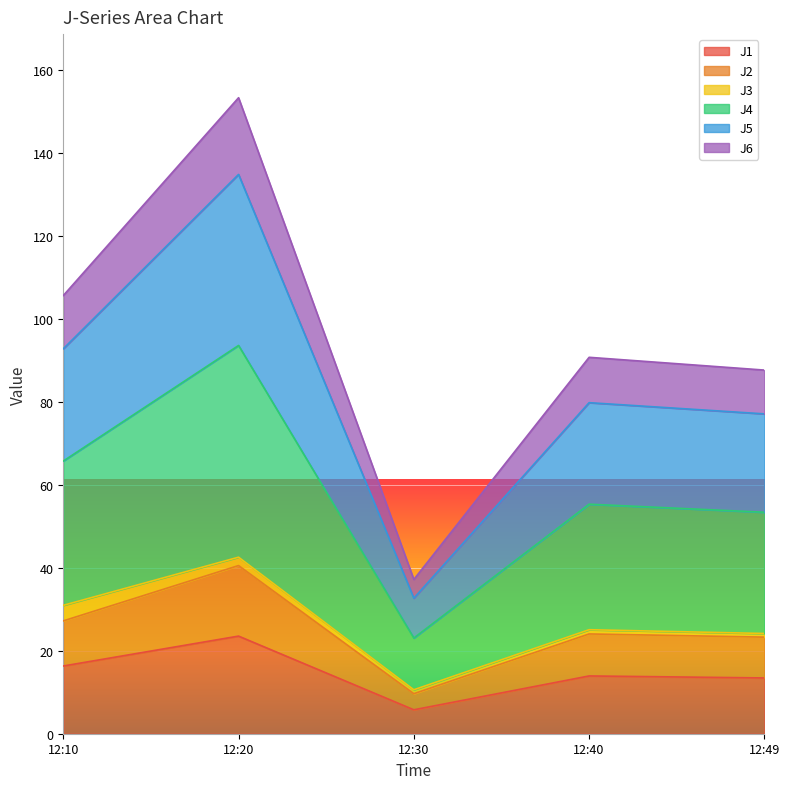

True or false: J1 and J2 intersect in this chart.

False